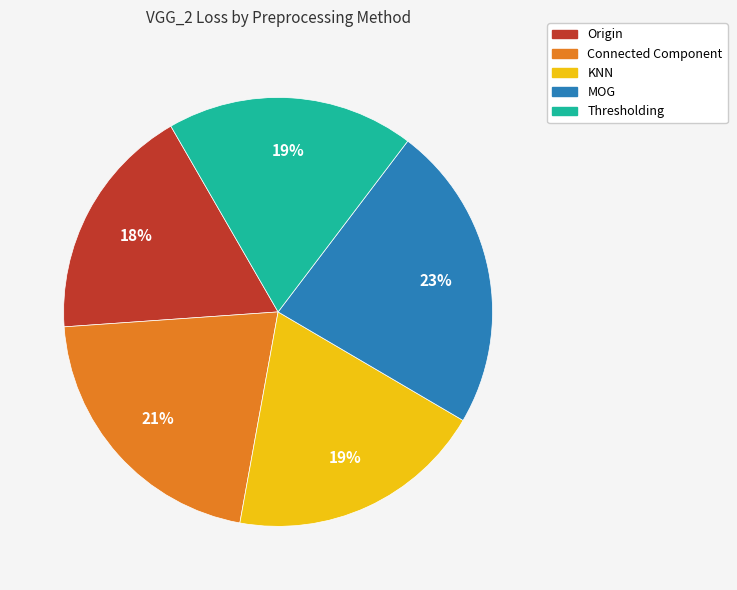

To the nearest percent, what is the difference between the largest and smallest slice percentages?

5%